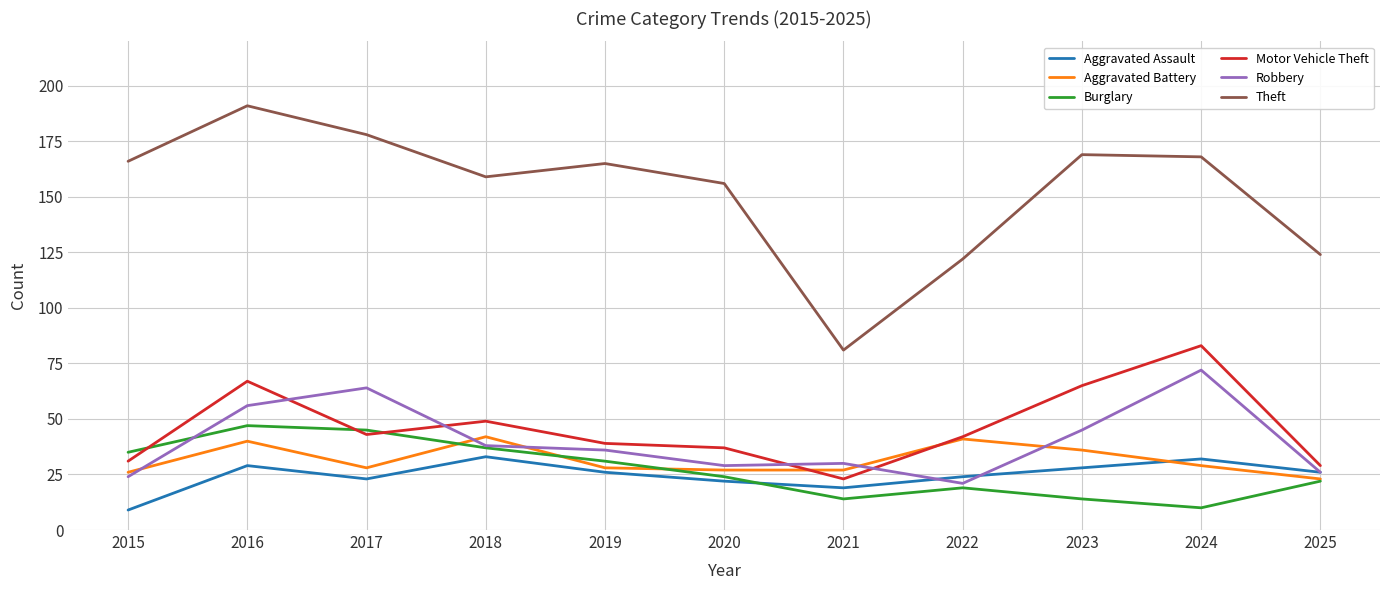

Reading left to right, list all the values displayed in this chart.

Aggravated Assault: 2015=9	2016=29	2017=23	2018=33	2019=26	2020=22	2021=19	2022=24	2023=28	2024=32	2025=26
Aggravated Battery: 2015=26	2016=40	2017=28	2018=42	2019=28	2020=27	2021=27	2022=41	2023=36	2024=29	2025=23
Burglary: 2015=35	2016=47	2017=45	2018=37	2019=31	2020=24	2021=14	2022=19	2023=14	2024=10	2025=22
Motor Vehicle Theft: 2015=31	2016=67	2017=43	2018=49	2019=39	2020=37	2021=23	2022=42	2023=65	2024=83	2025=29
Robbery: 2015=24	2016=56	2017=64	2018=38	2019=36	2020=29	2021=30	2022=21	2023=45	2024=72	2025=26
Theft: 2015=166	2016=191	2017=178	2018=159	2019=165	2020=156	2021=81	2022=122	2023=169	2024=168	2025=124